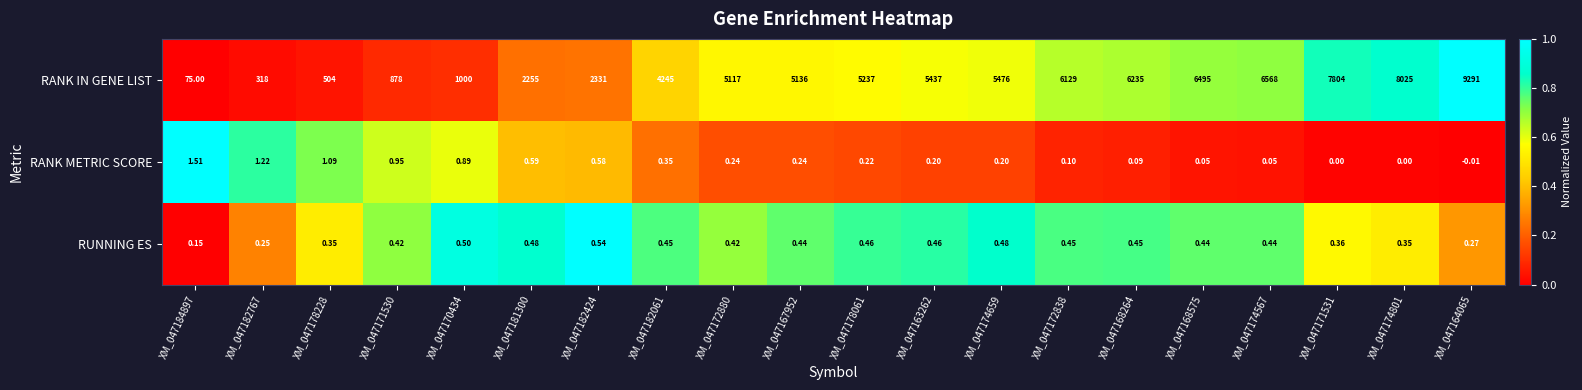

Which series has the largest range (max minus min)?

RANK IN GENE LIST